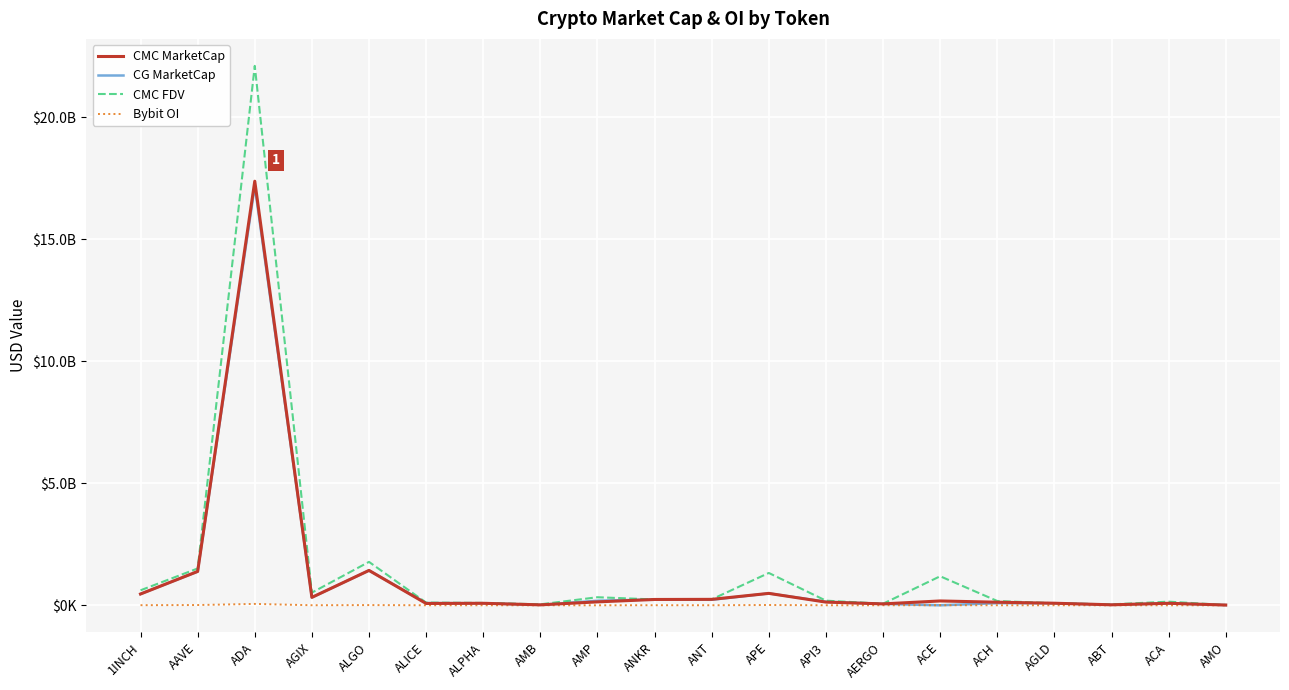

Which category has the lowest value in the CMC MarketCap series?

AMO